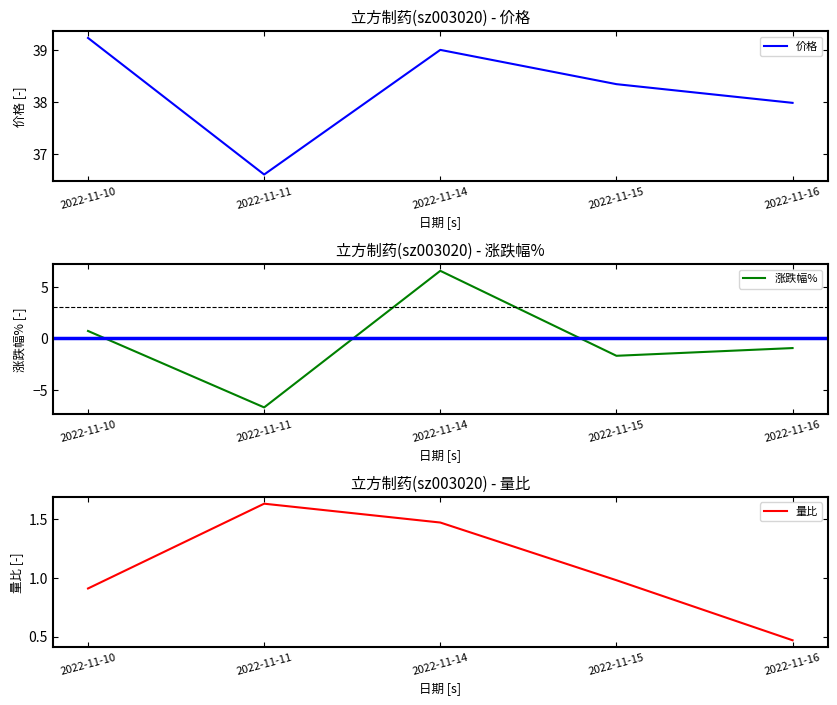

Between 2022-11-10 and 2022-11-14, which series saw the biggest shift?

涨跌幅%